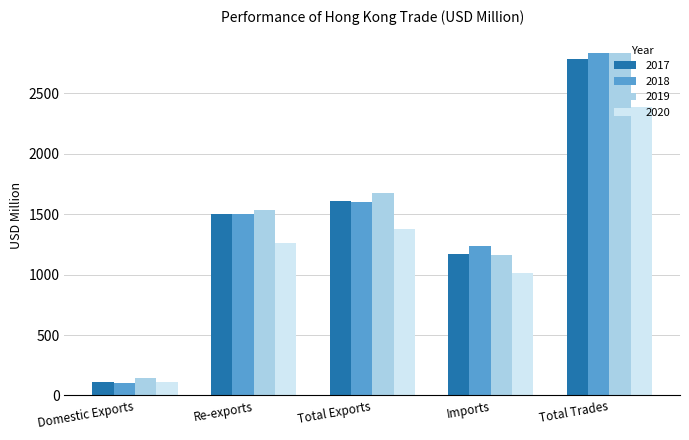

What is the greatest value displayed?

2834.4